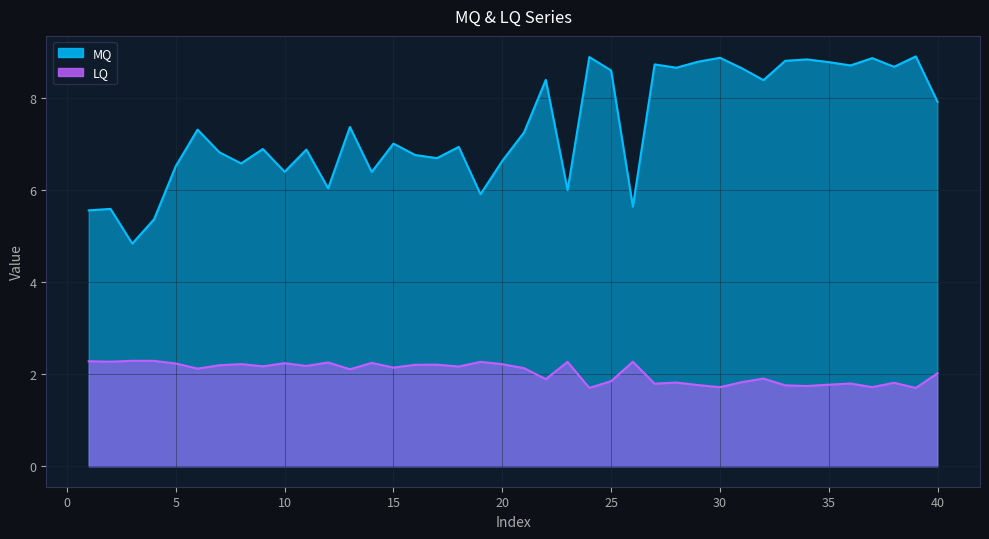

True or false: MQ has more than 1 interior local peaks.

True